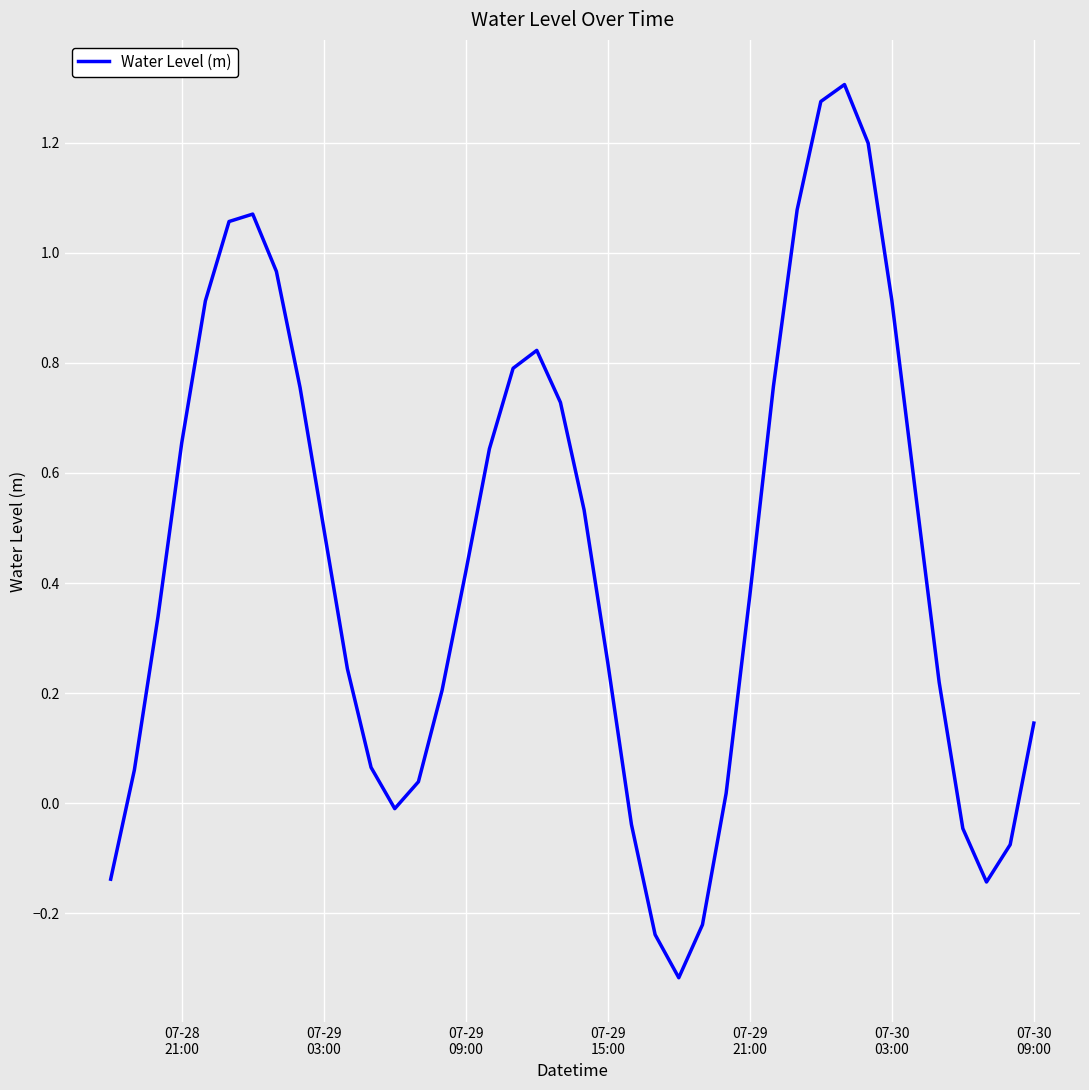

What is the difference between the maximum and minimum values?

1.6